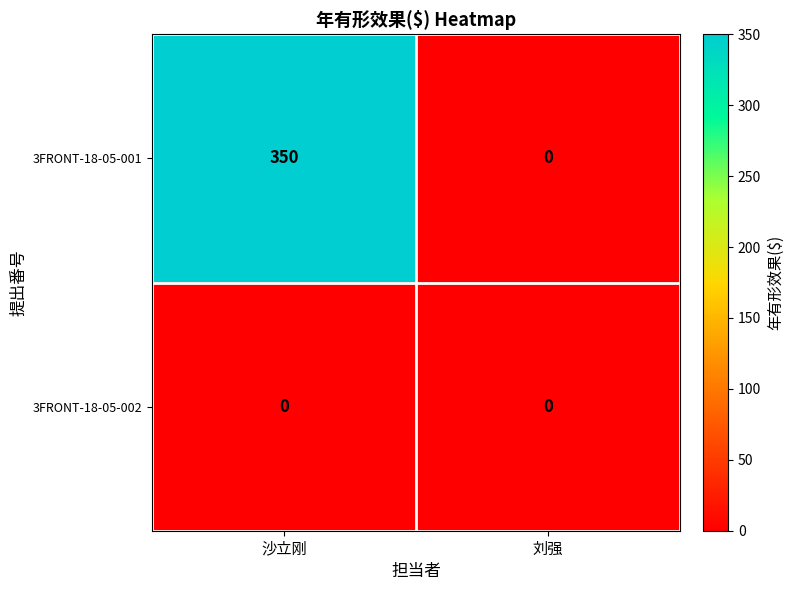

What is the average value of the 3FRONT-18-05-001 series?

175